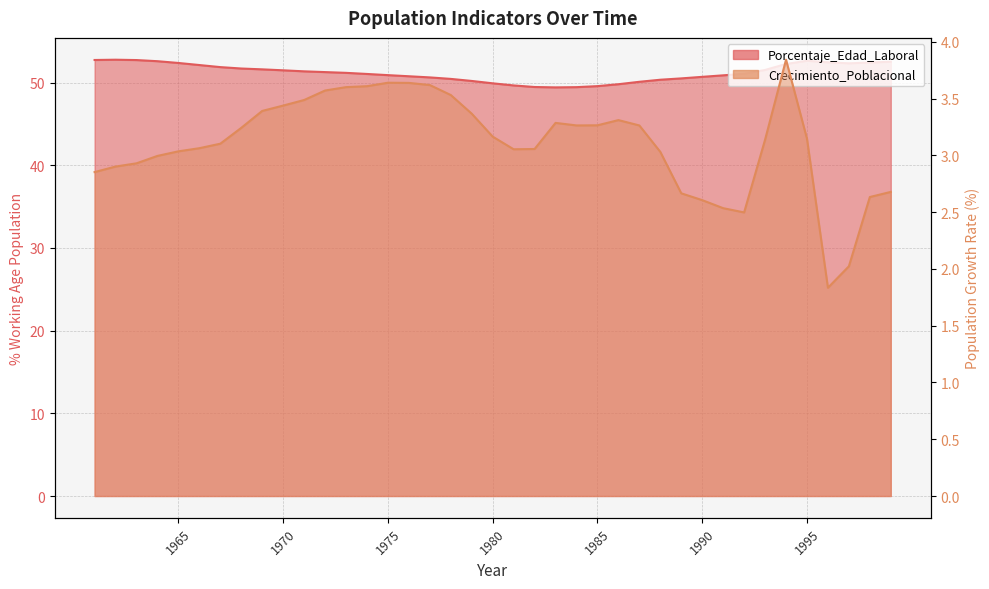

Which label corresponds to the smallest value in the chart?

1996